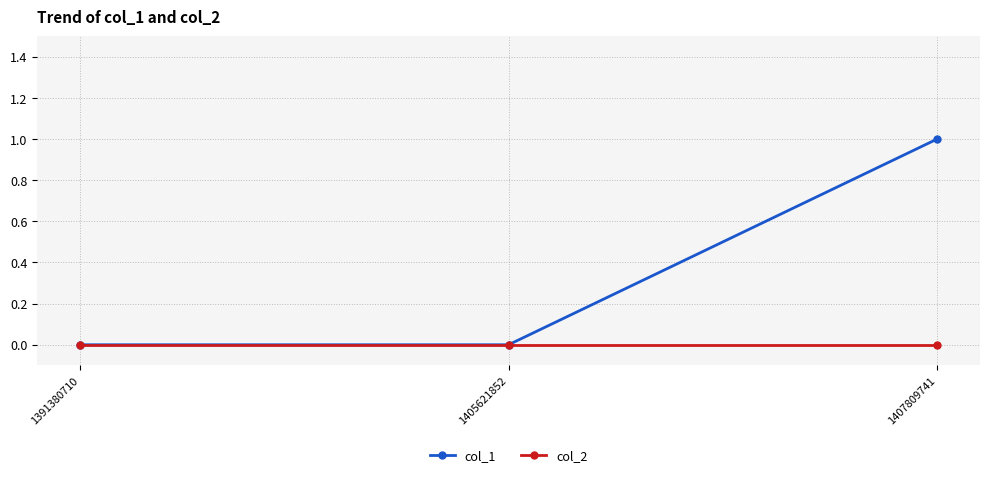

Rank the series at 1407809741 from highest to lowest value.

col_1, col_2